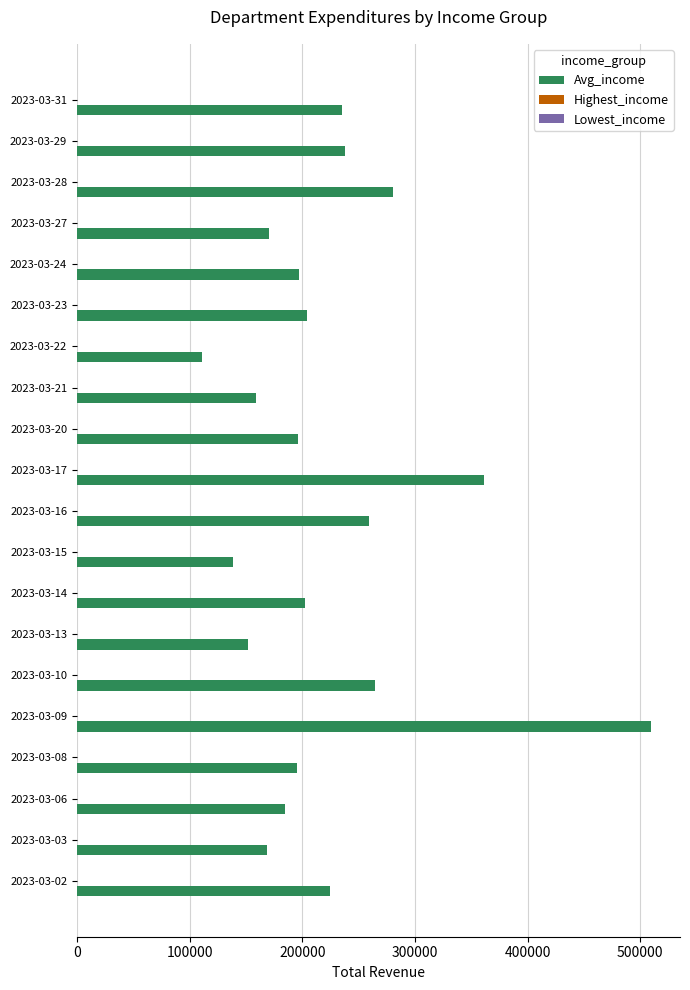

Which series has the largest total across all categories?

Avg_income